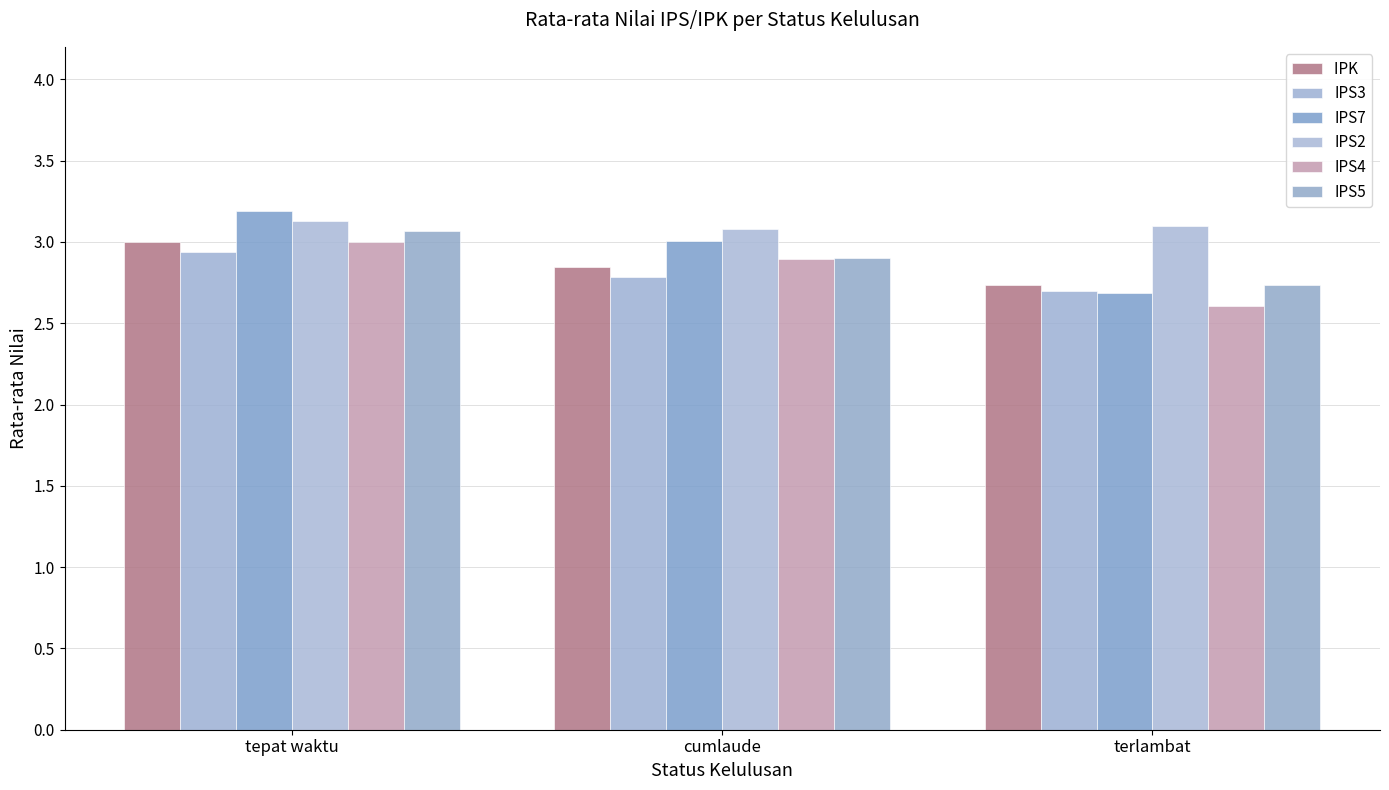

How many series are shown in this chart?

6